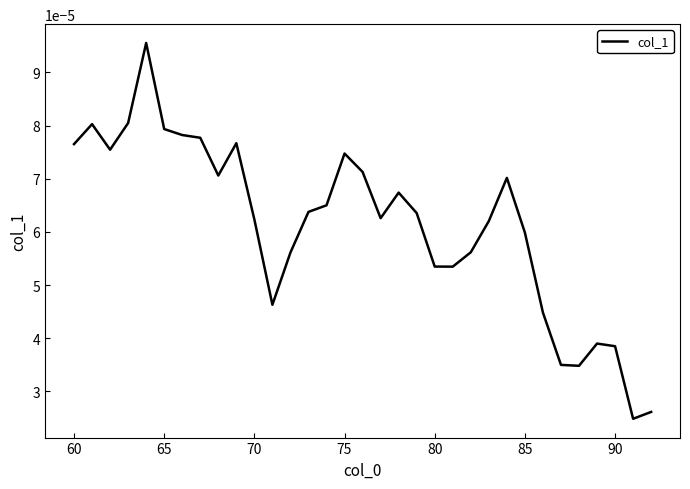

Count the values in the range 0 to 1.

33